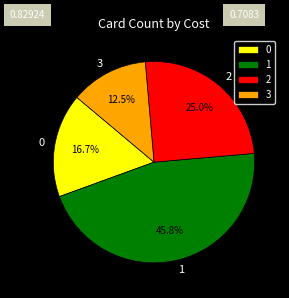

Approximately how many times larger is the value at 1 compared to 2?

1.8